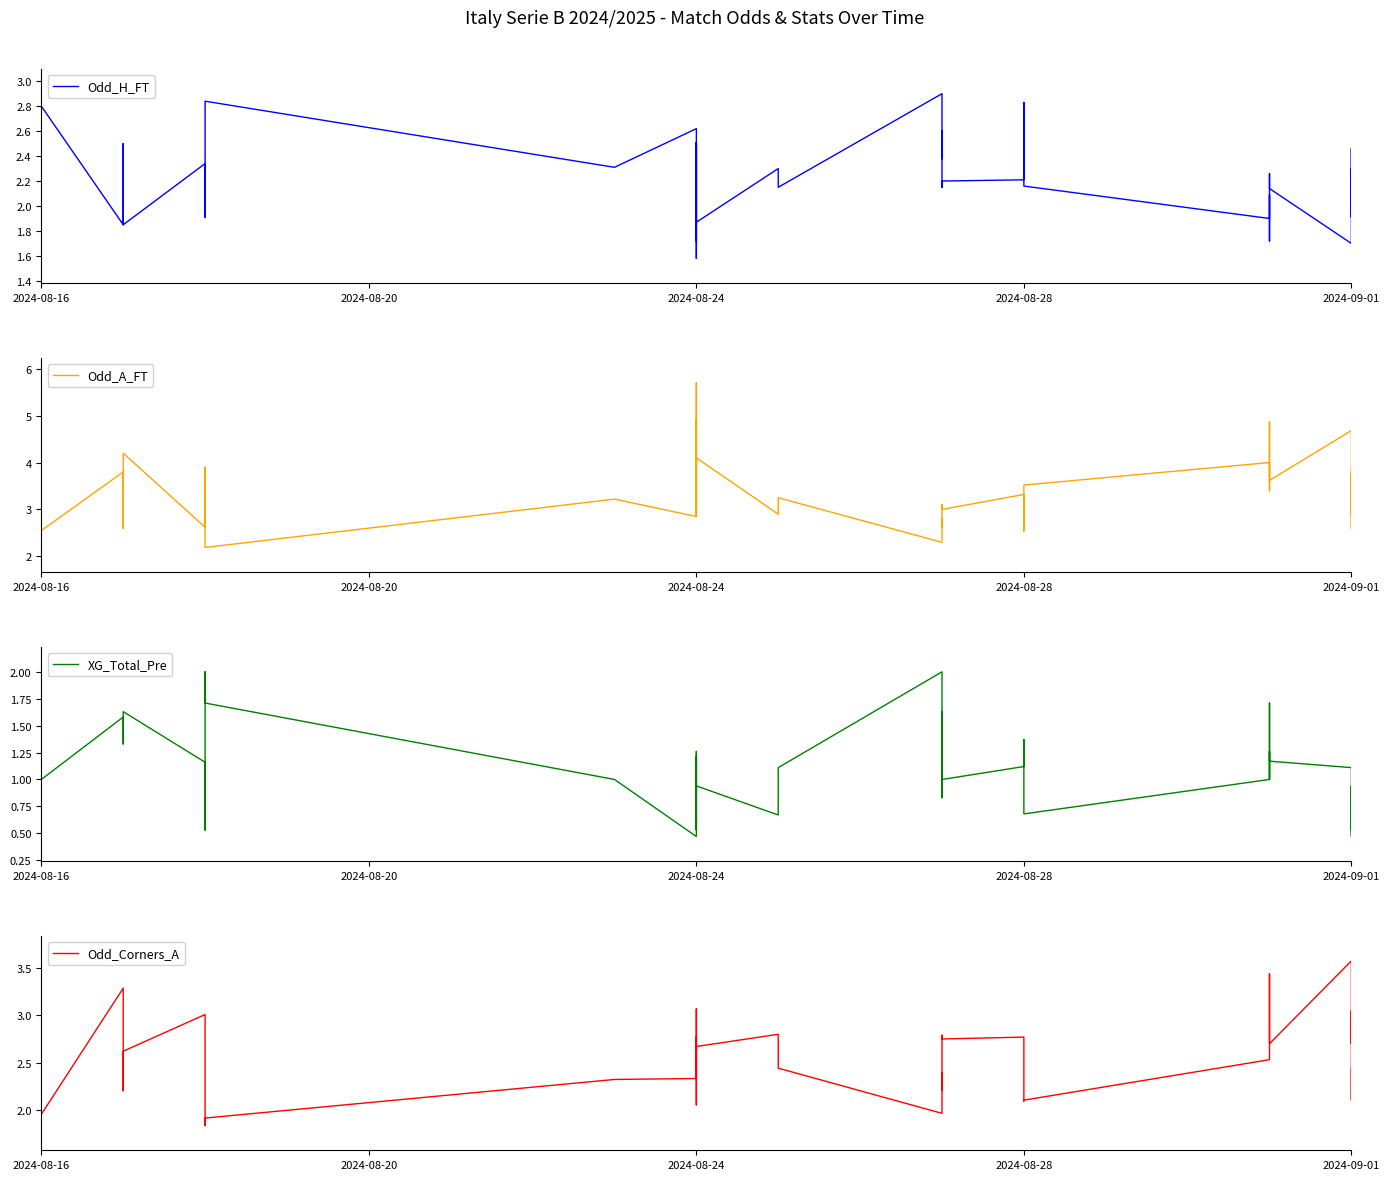

True or false: XG_Total_Pre and Odd_H_FT intersect in this chart.

False